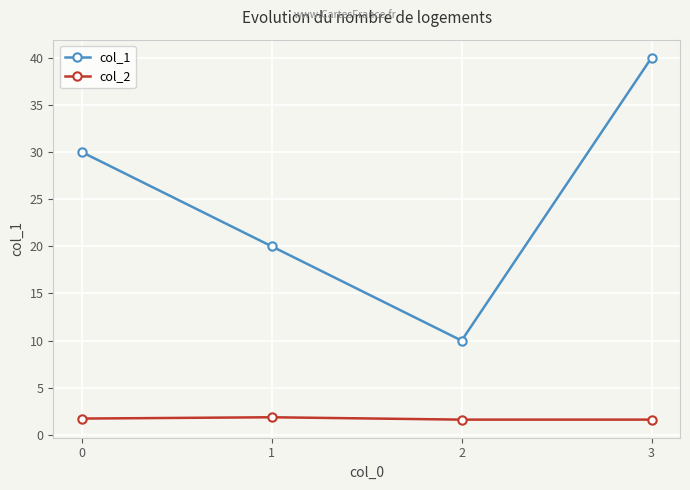

At which label does col_1 reach its peak?

3